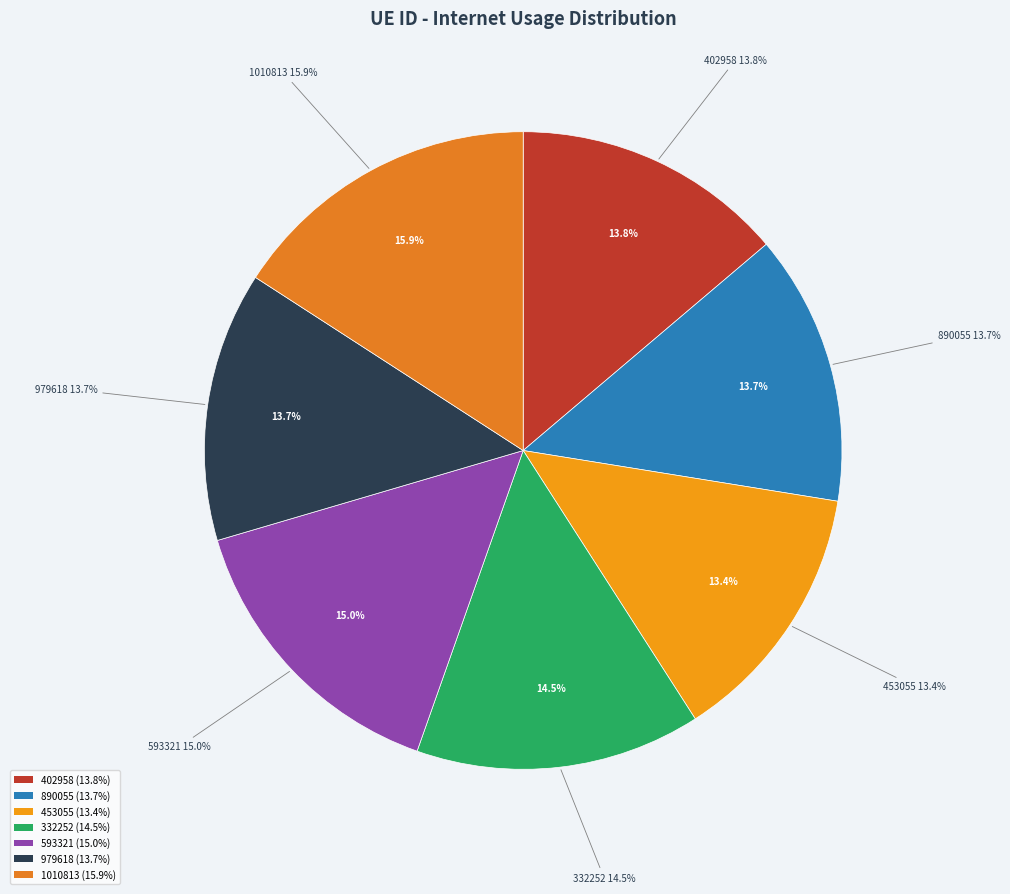

Which slice is the smallest?

453055